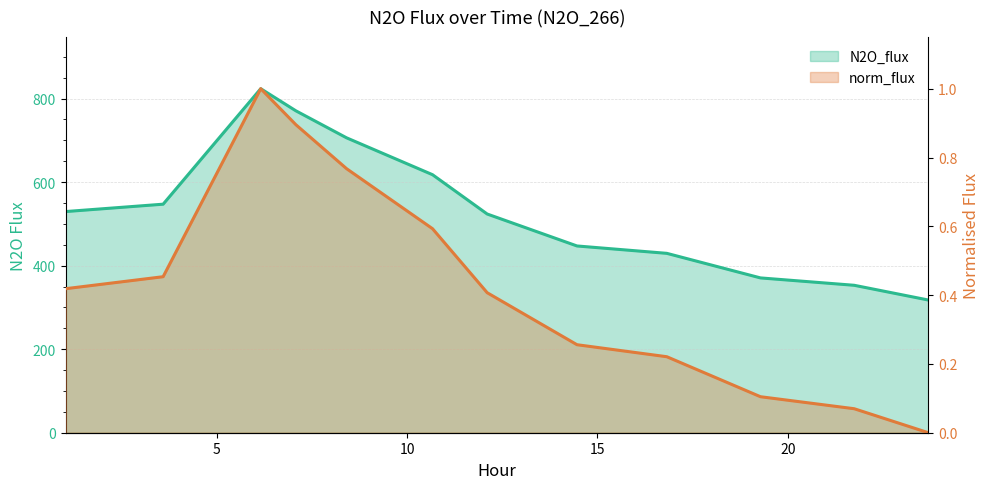

What is the sum of the N2O_flux values at 1.026 and 12.103?

1052.9